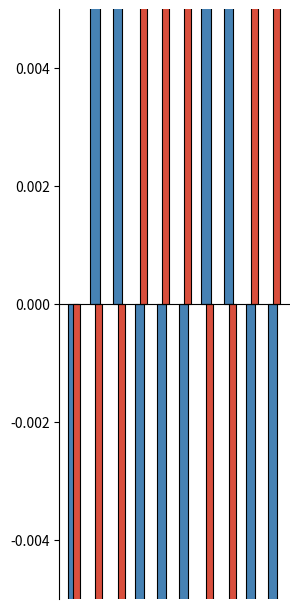

The value of Manhattan at 7 is 1.0. True or false?

False